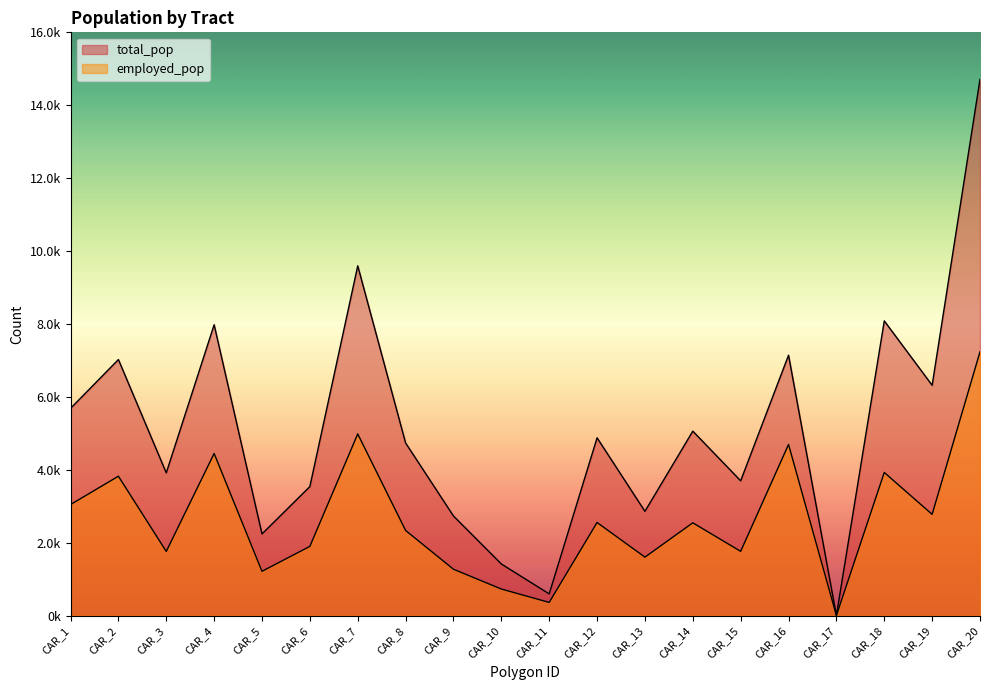

Does the chart display data point markers on the line(s)?

No